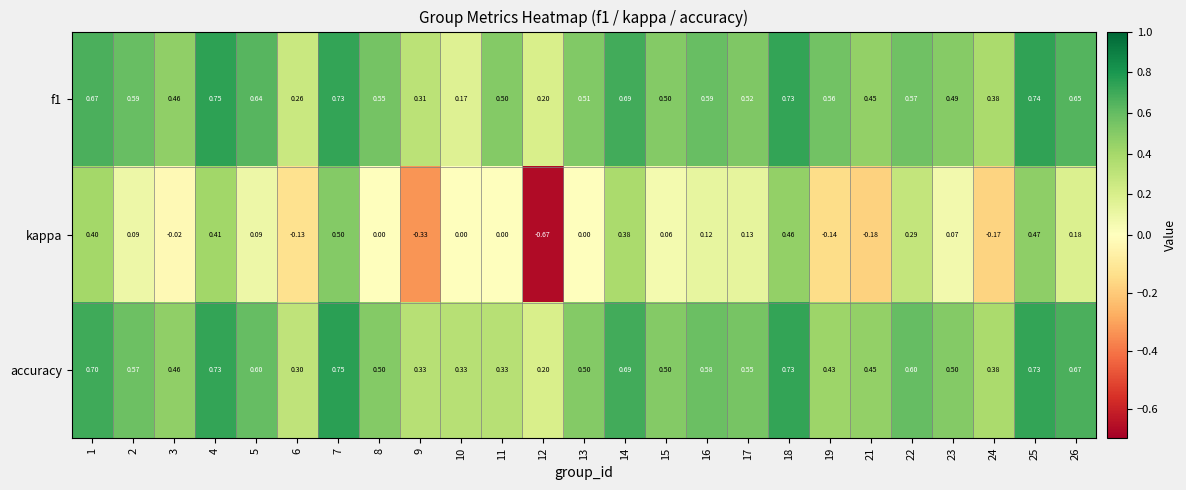

Which series has the widest spread of values?

kappa